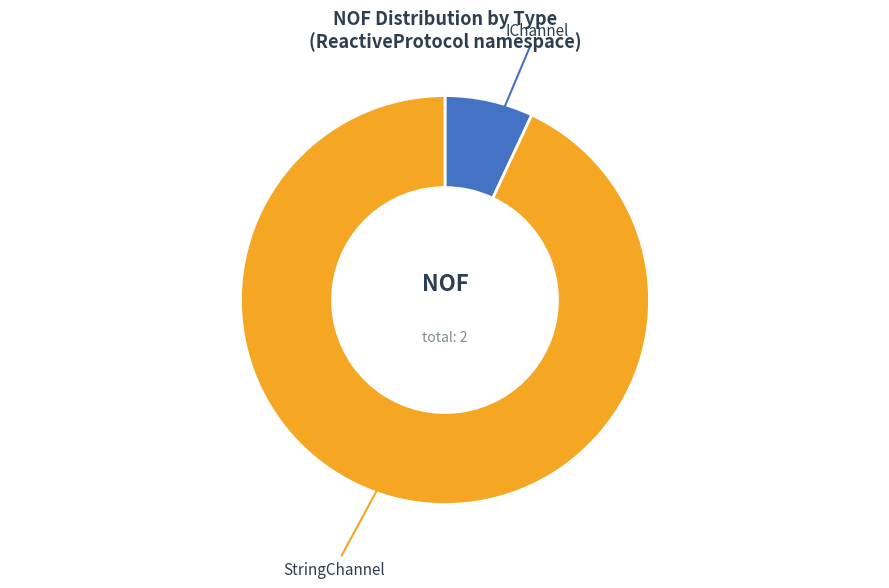

Which category has the smallest portion of the pie?

IChannel